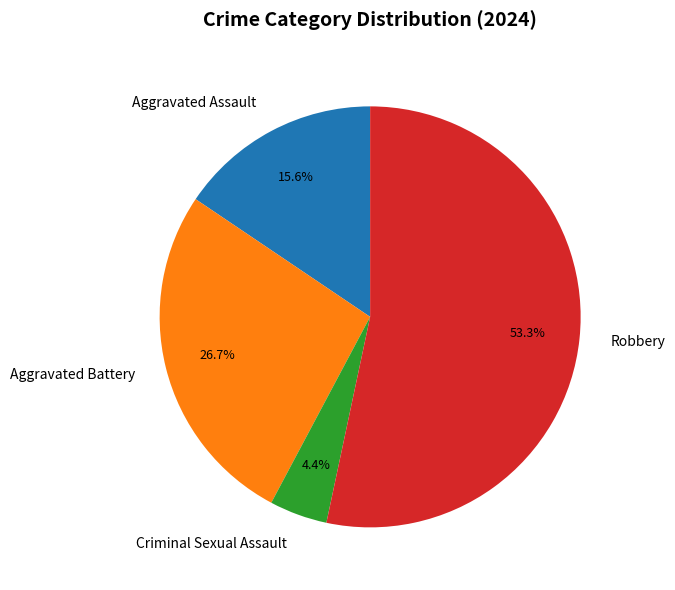

Is it true that Criminal Sexual Assault is 4% of the pie?

True